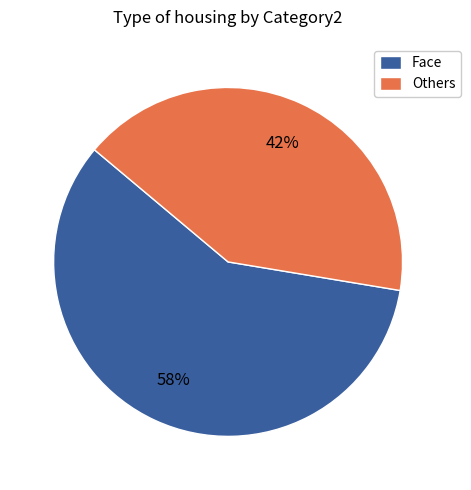

Between Face and Others, which is larger?

Face